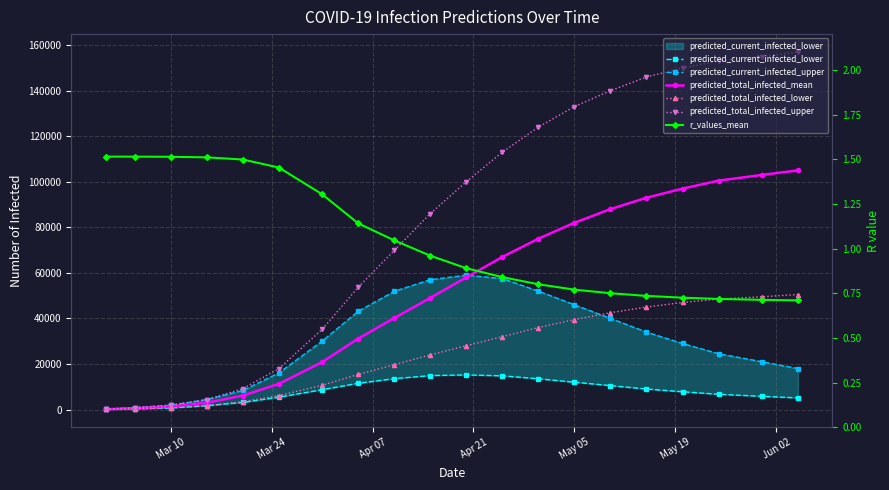

How many lines are shown in the chart?

6